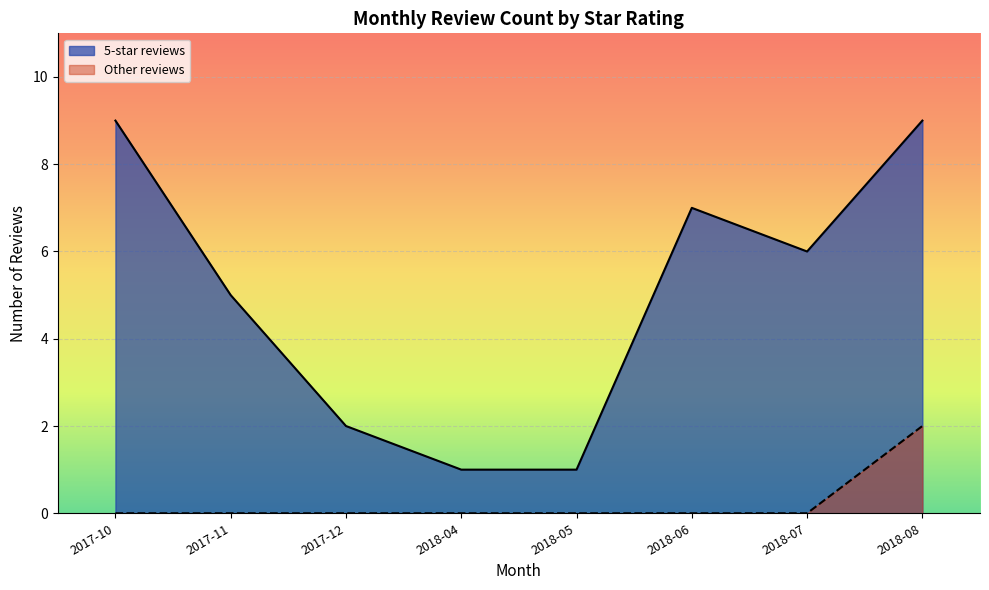

What is the difference between the highest and lowest values at 2018-04?

1